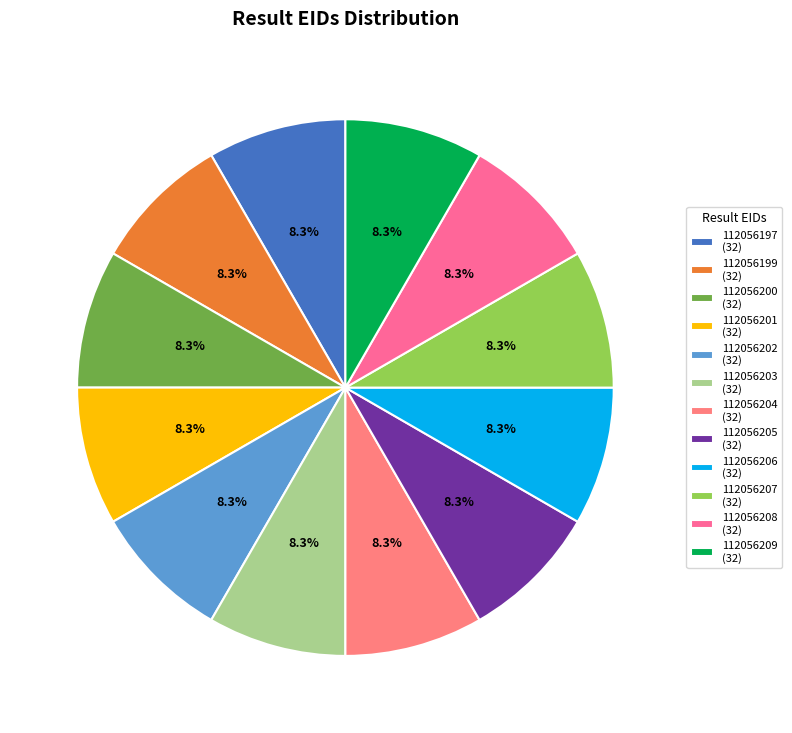

True or false: 112056206 accounts for 19% of the total.

False